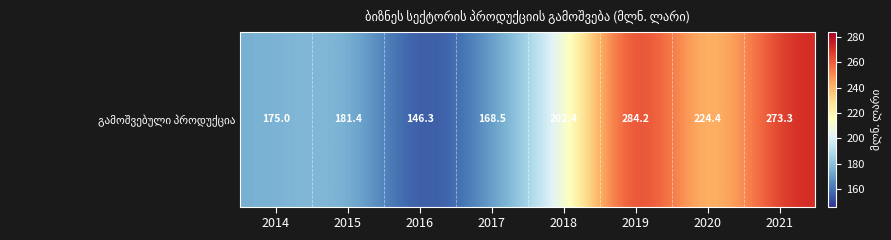

At which label does the data first exceed 202?

2018